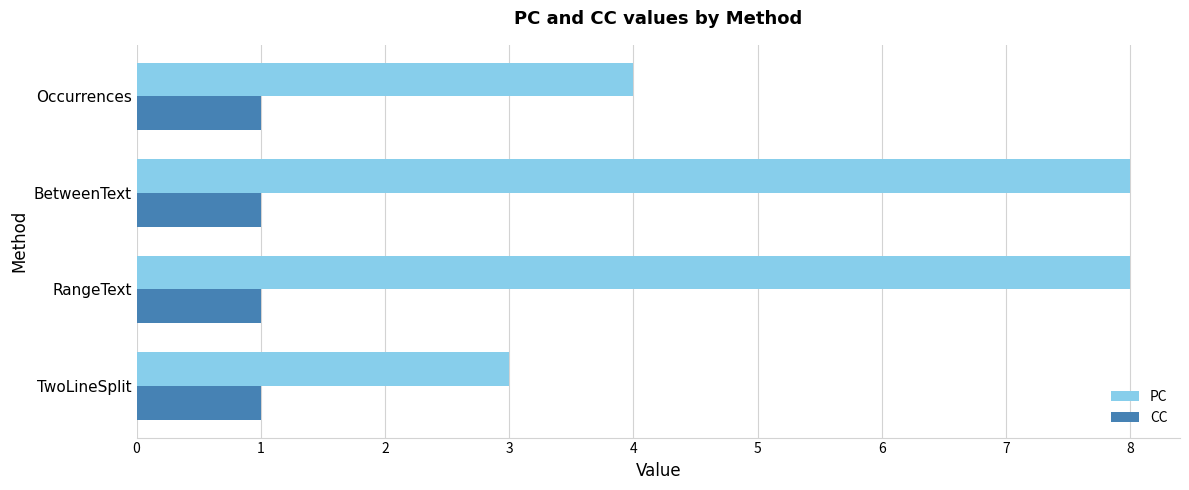

How many series are shown in this chart?

2